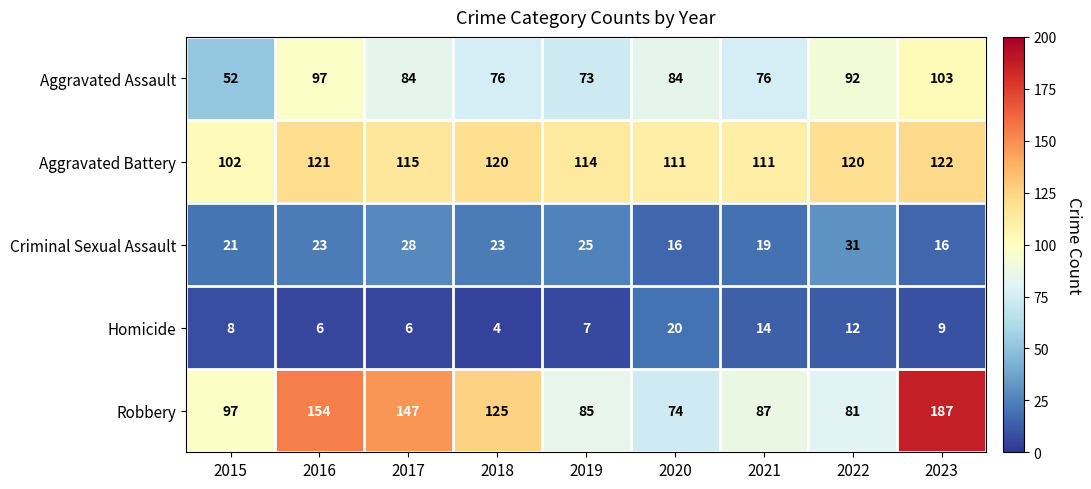

How many series are shown in this chart?

5